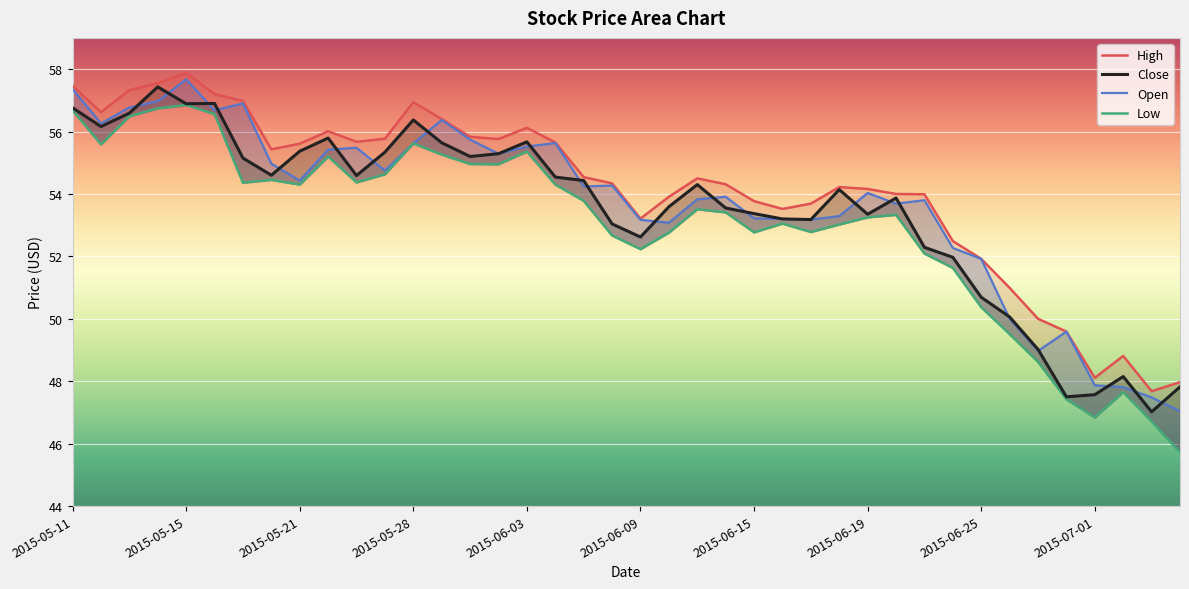

What is the total value across all series at 2015-05-21?

219.7